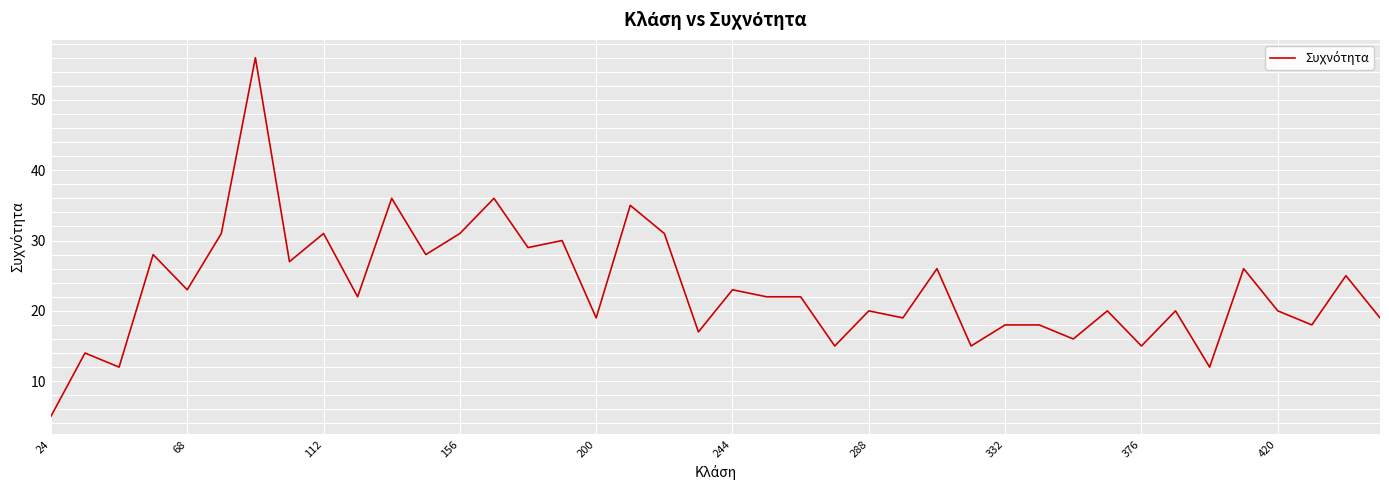

What is the difference between the maximum and minimum values?

51